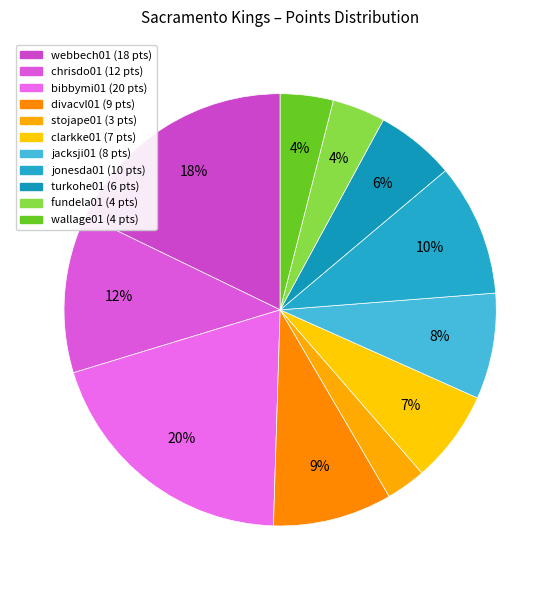

Does any single category account for the majority?

No